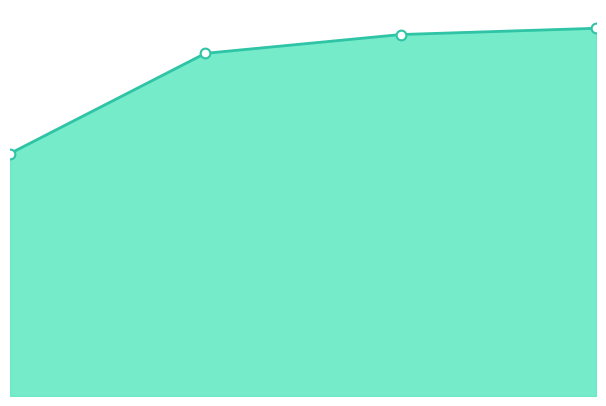

What is the minimum value for CPUUsageRate(%) line?

3.9